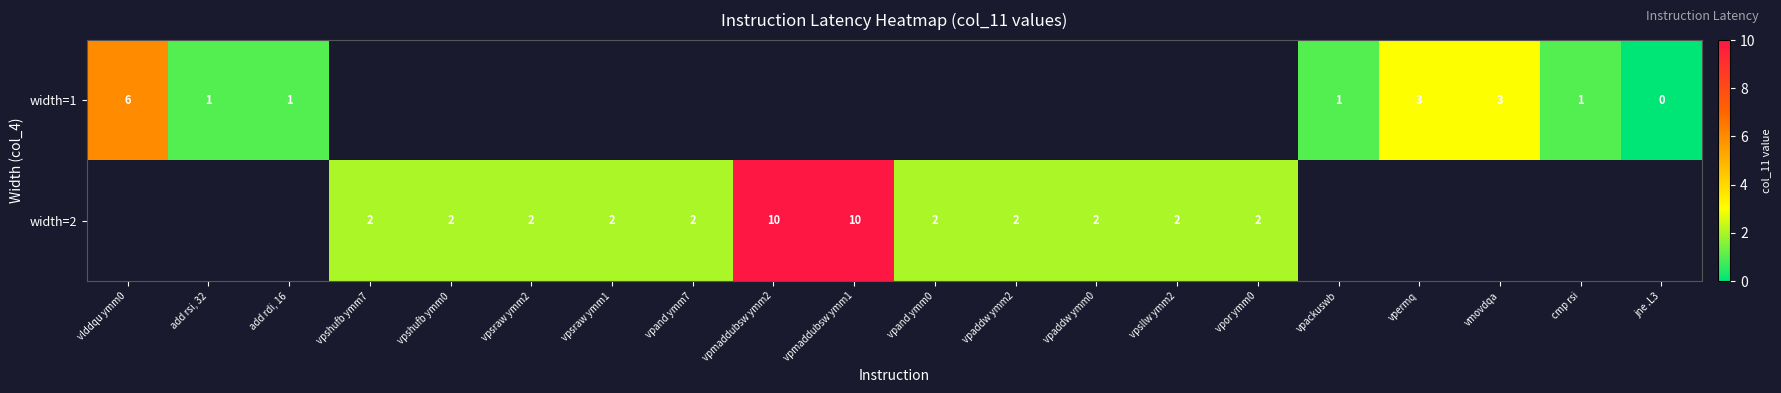

The value of width=2 at vpsraw ymm1 is 0.8. True or false?

False